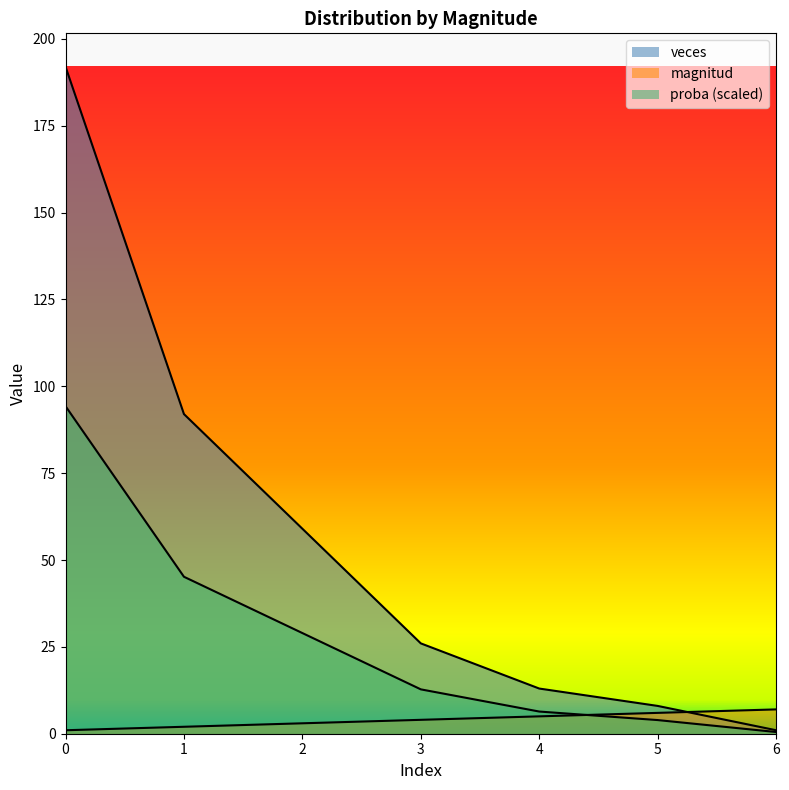

Reading left to right, what are all the values shown in this chart?

magnitud: 1.0	2.0	3.0	4.0	5.0	6.0	7.0
veces: 192.0	92.0	59.0	26.0	13.0	8.0	1.0
proba: 94.3	45.2	29.0	12.8	6.4	3.9	0.5